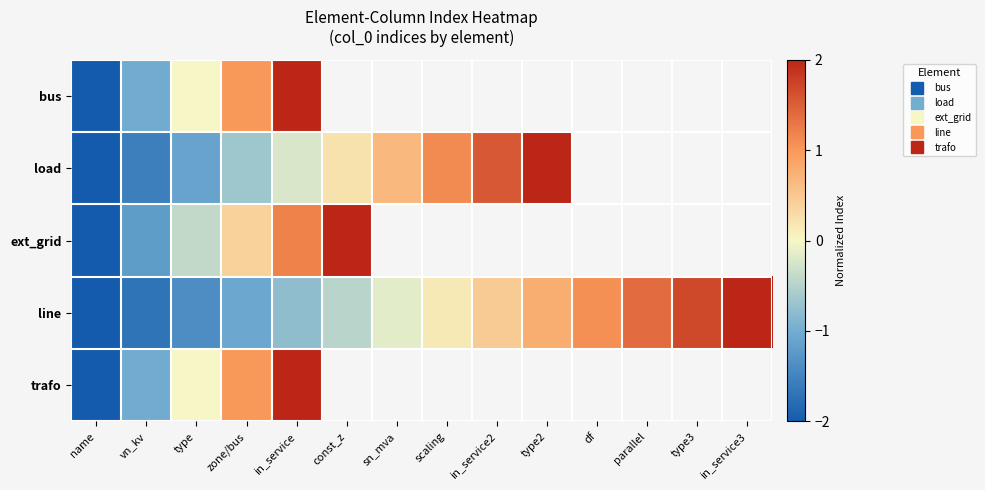

What is the total value across all series at type?

-2.9